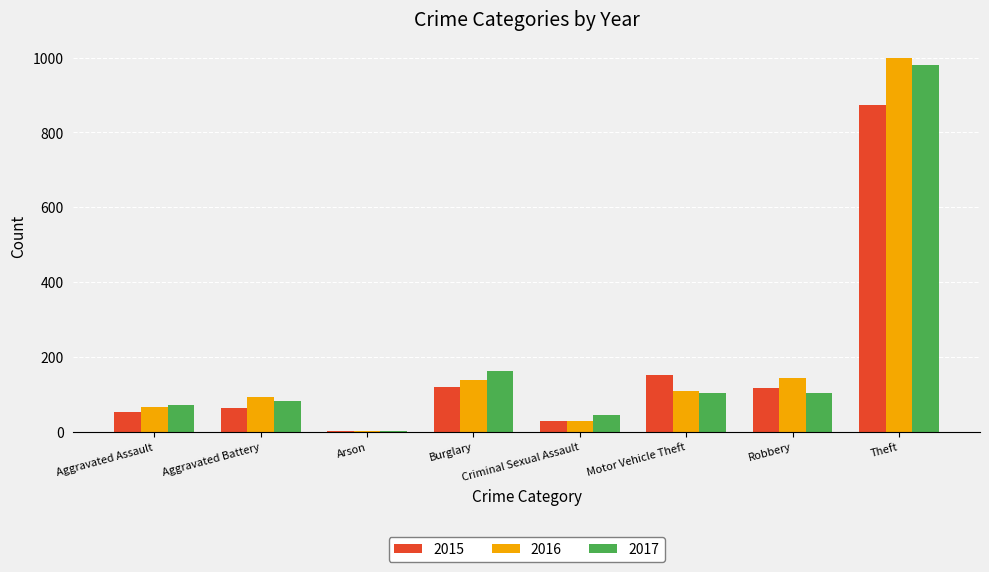

Which series has the largest range (max minus min)?

2016